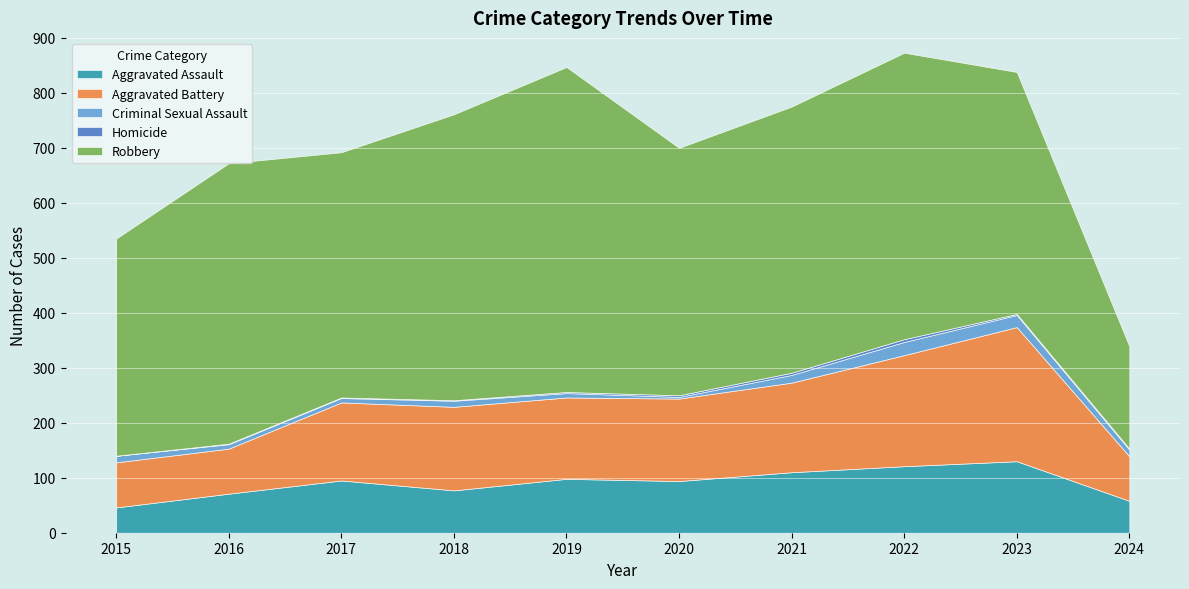

Between 2016 and 2024, which series saw the biggest shift?

Robbery